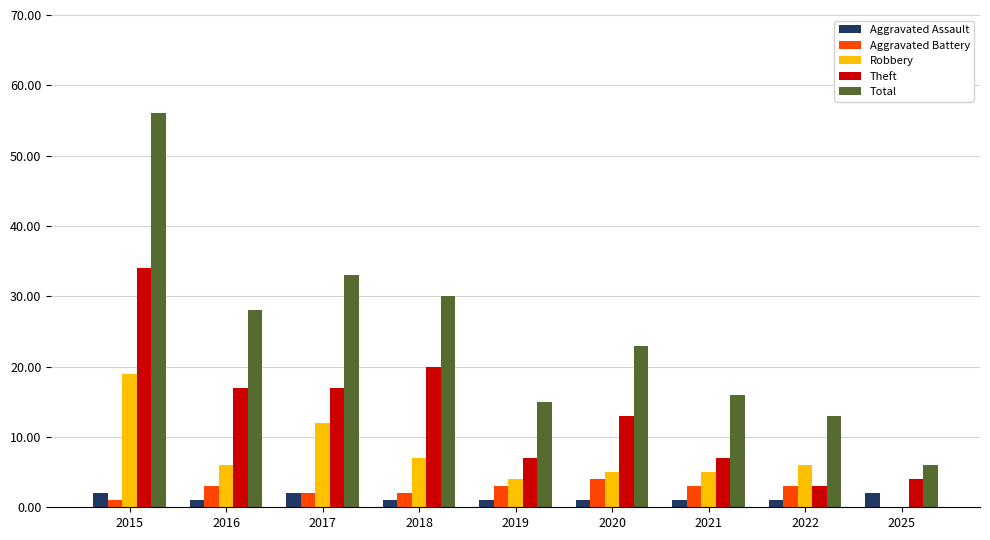

What is the greatest value displayed?

56